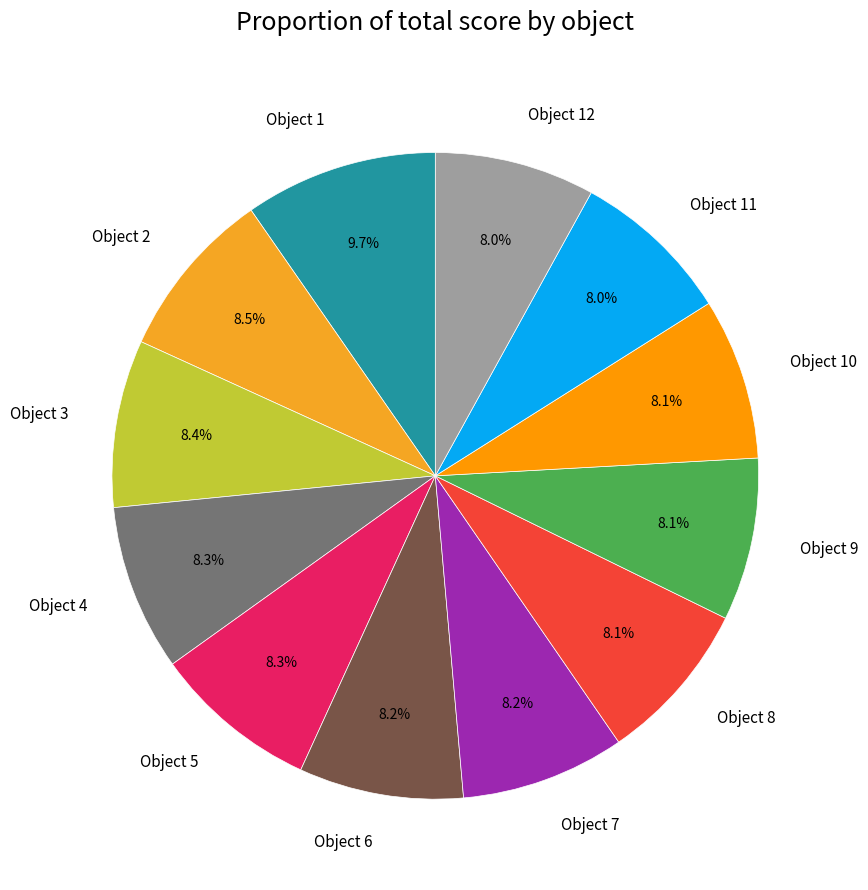

Is Object 7 the majority of the pie?

No